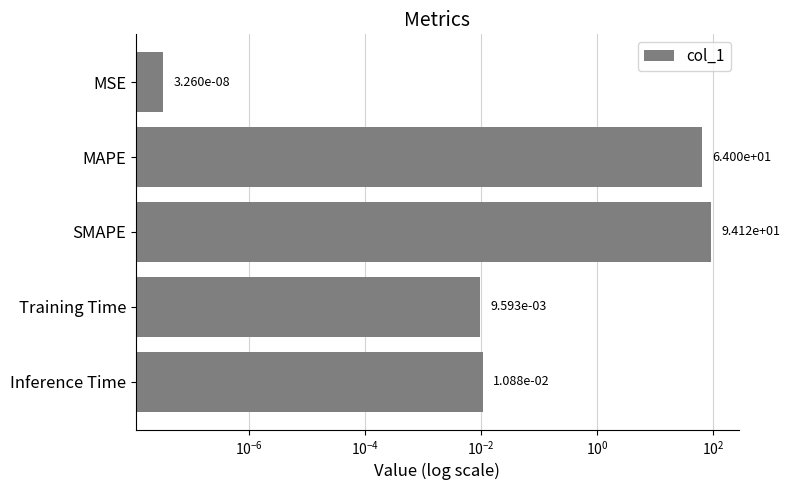

What is the average value?

31.6